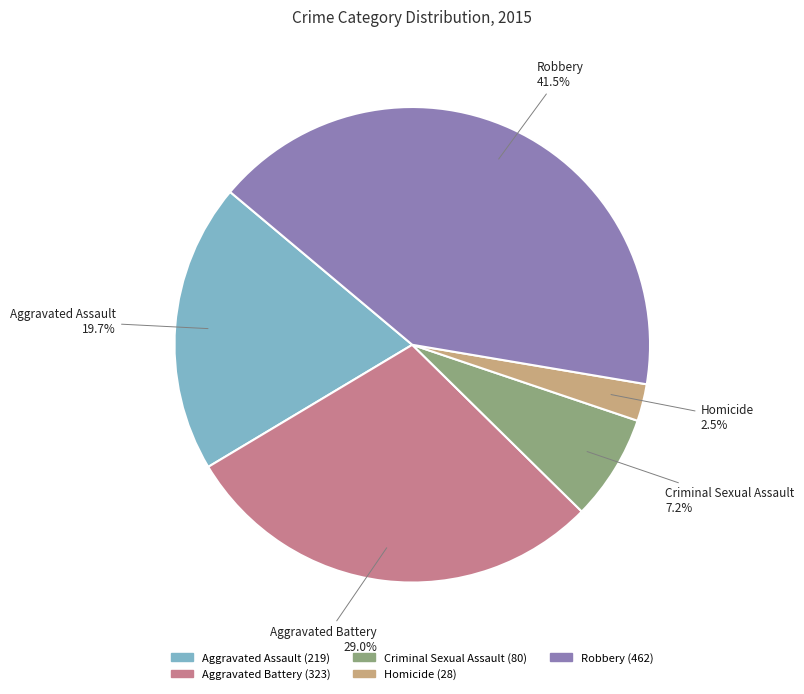

Approximately how many times larger is the value at Criminal Sexual Assault compared to Homicide?

2.9